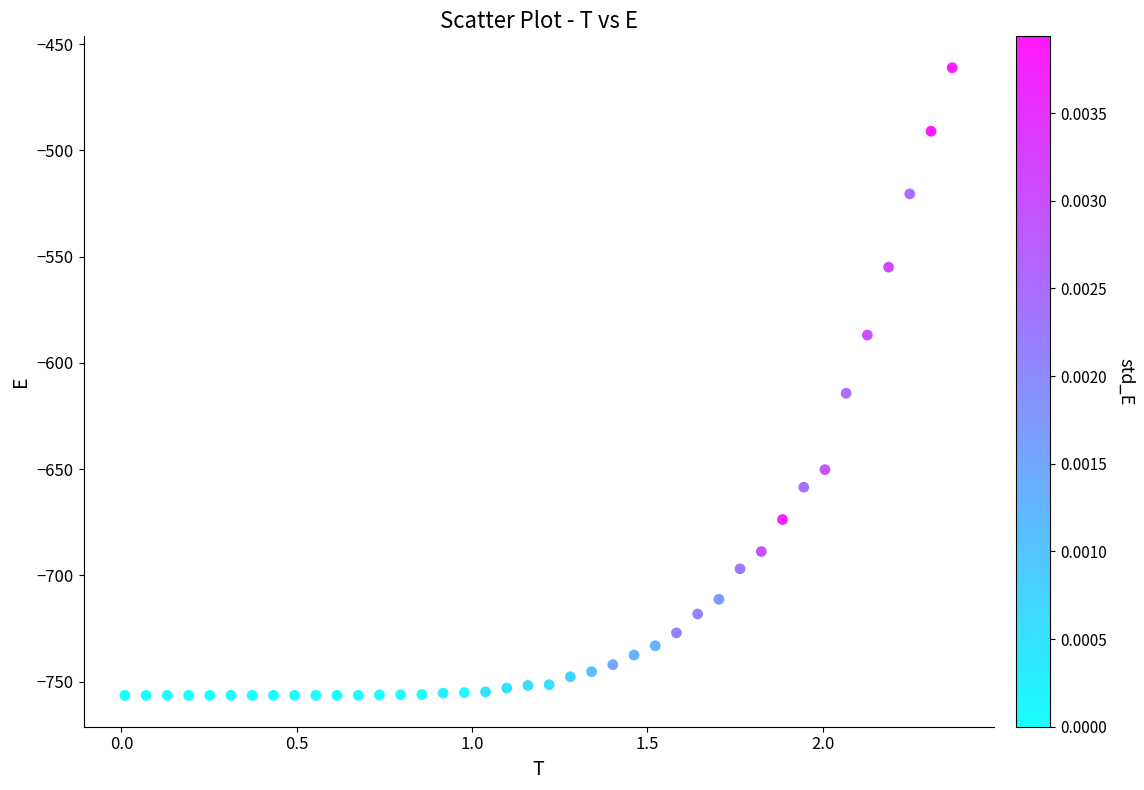

What Y value in the scatter plot is closest to -608?

-614.2